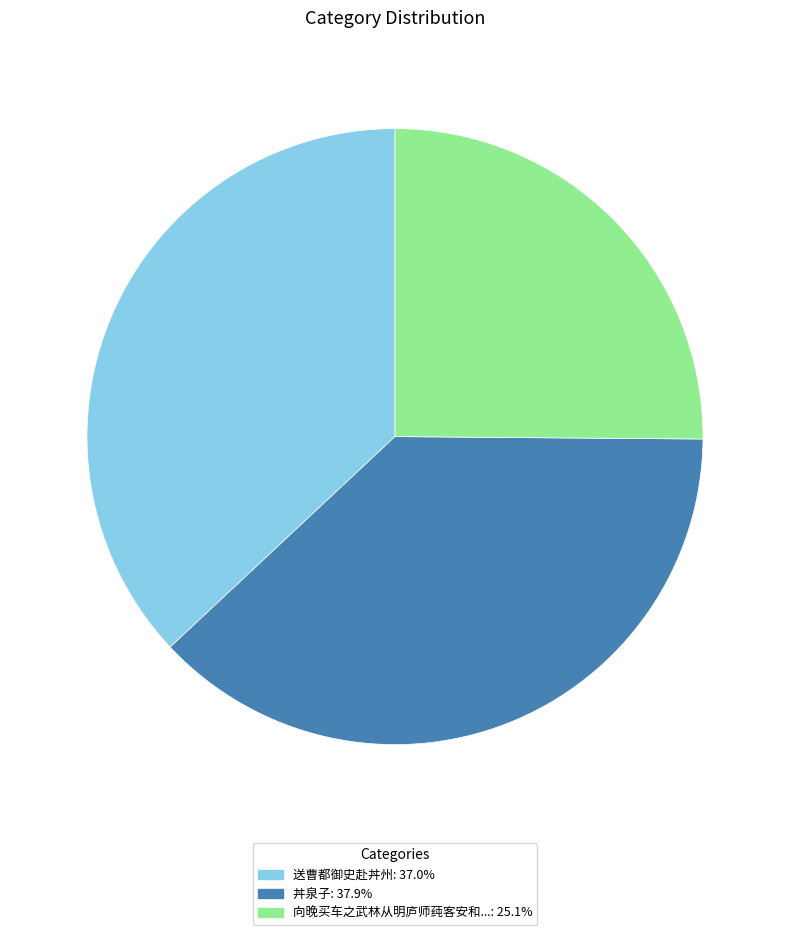

Is there any slice that represents more than half of the pie?

No